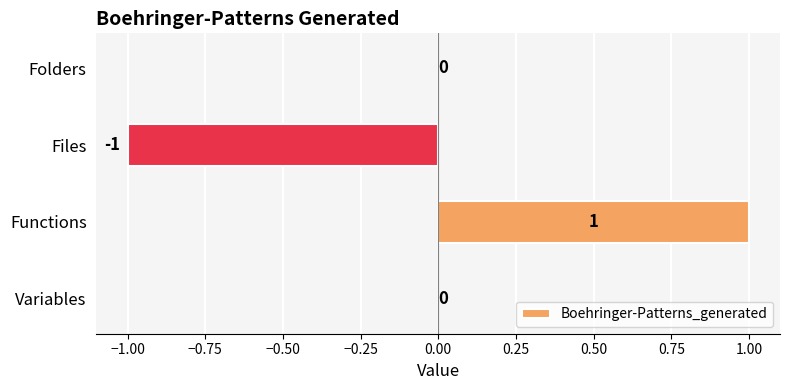

How many data points does each series have?

4